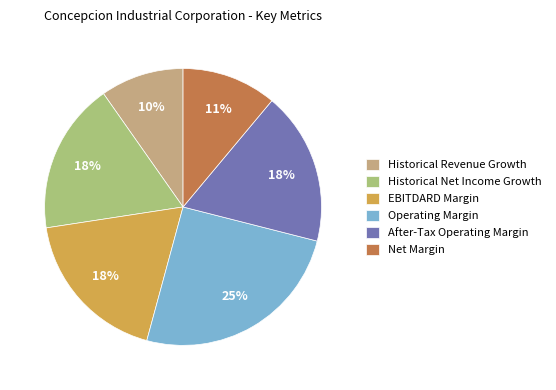

To the nearest percent, what is the average slice percentage?

17%